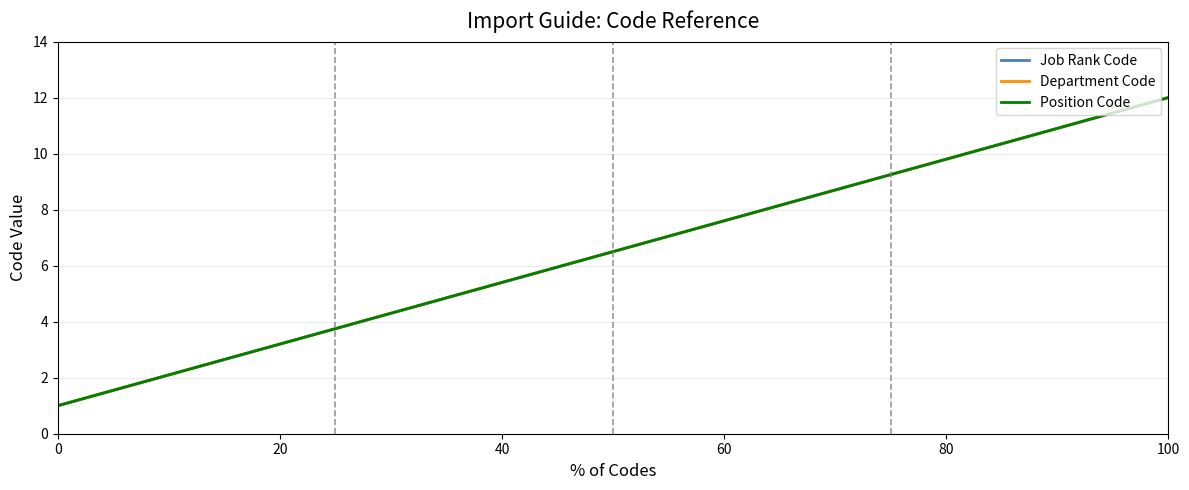

Is this an area chart (filled region under the line)?

No